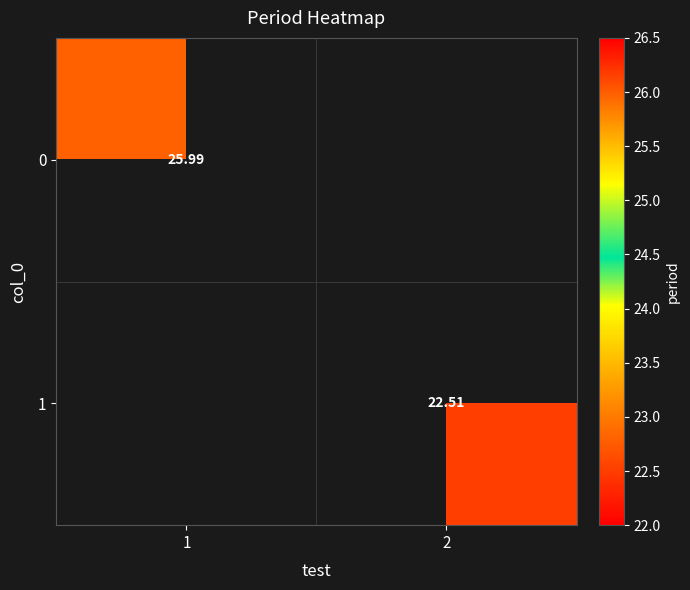

Is the value of 0 at 1 greater than the value of 1 at 2?

Yes